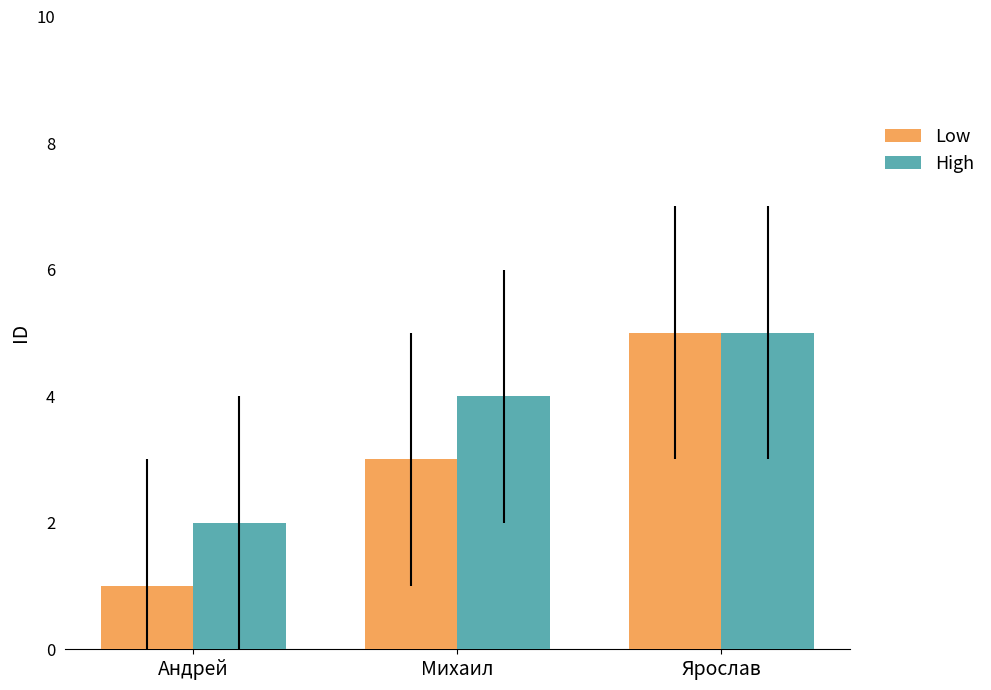

How many bars are there in total?

6